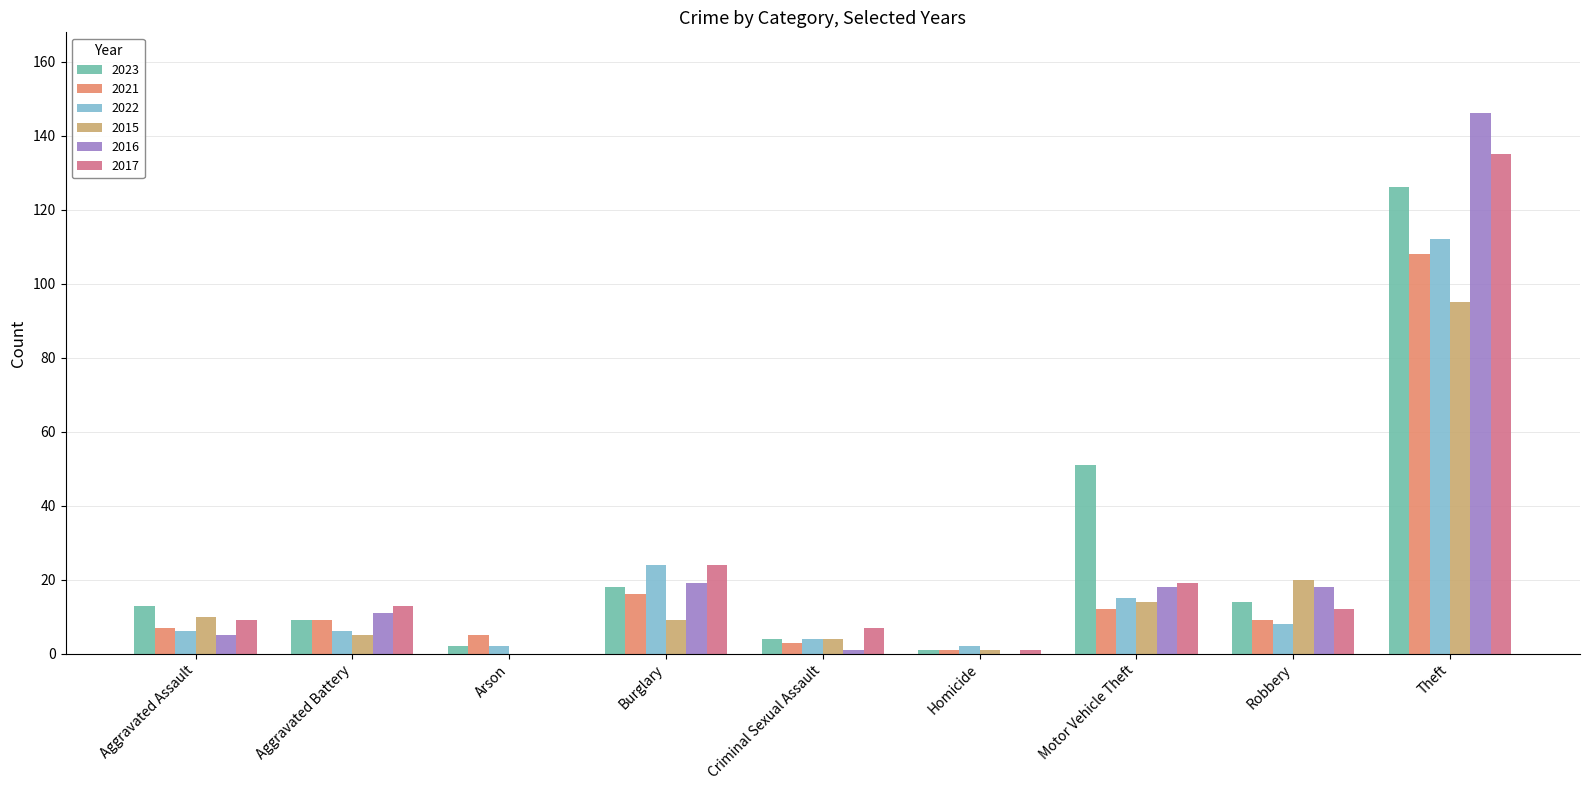

Count the number of data series in this chart.

6